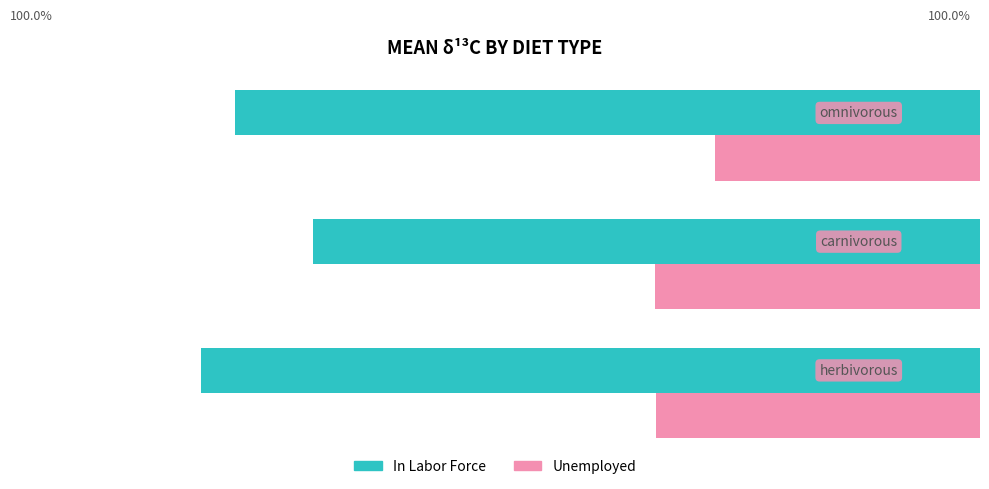

What is the difference between the maximum and minimum values in the Unemployed series?

1.2